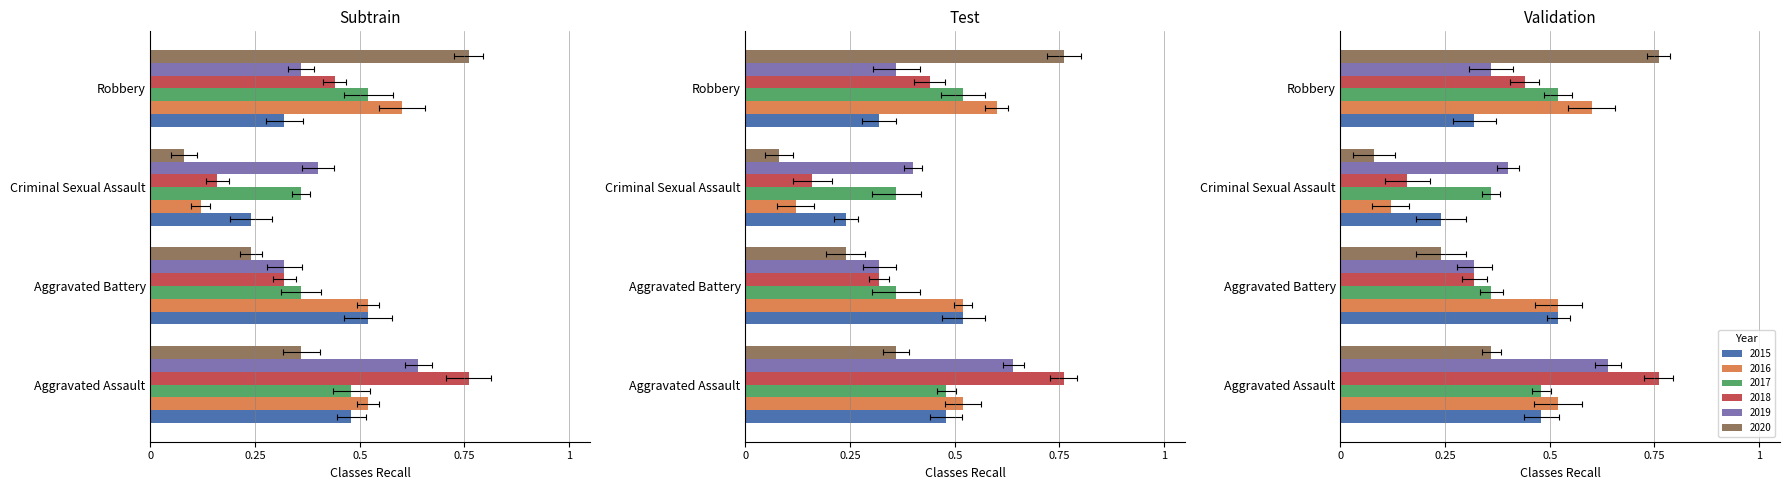

What is the smallest value displayed?

0.1